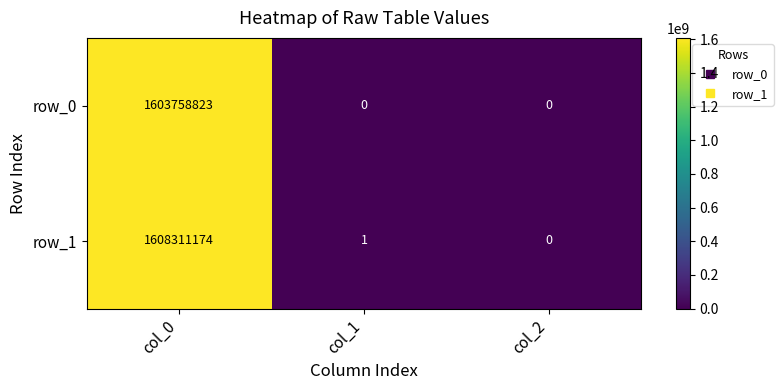

Reading right to left, extract all data points from this chart.

row_0: 0	0	1603758823
row_1: 0	1	1608311174